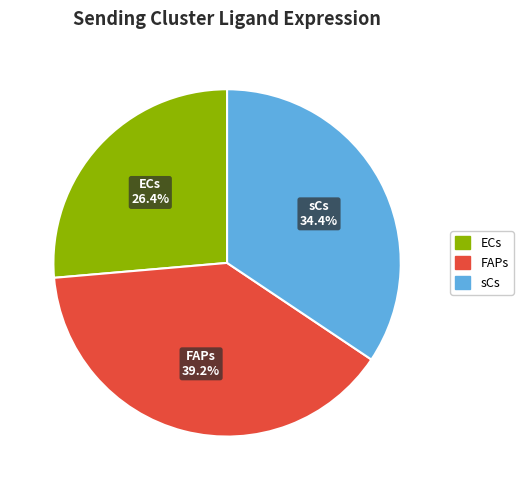

Is there any slice that represents more than half of the pie?

No